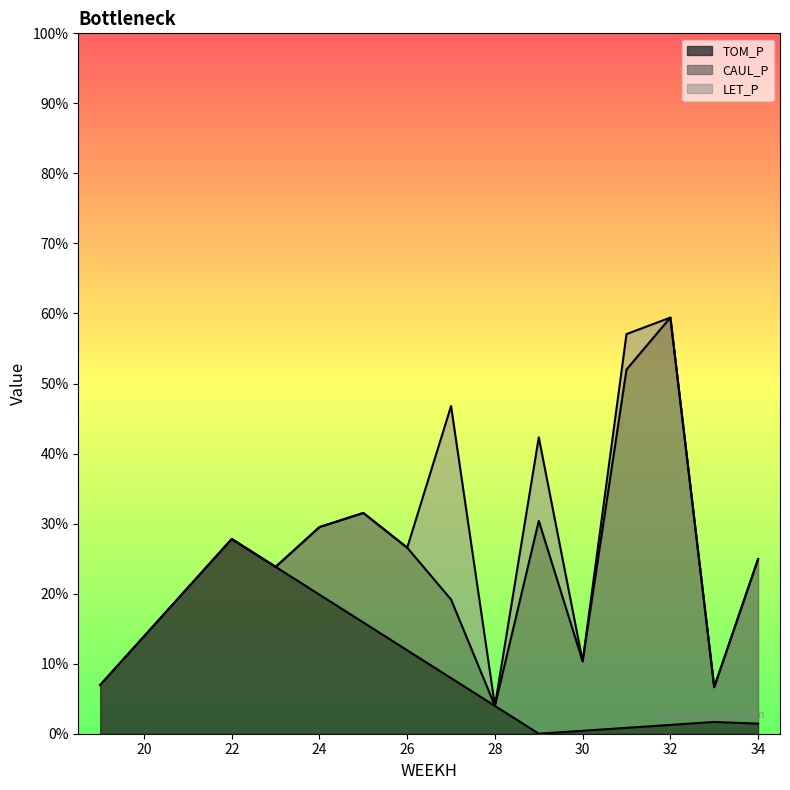

The value of LET_P at 22 is 0.0. True or false?

True